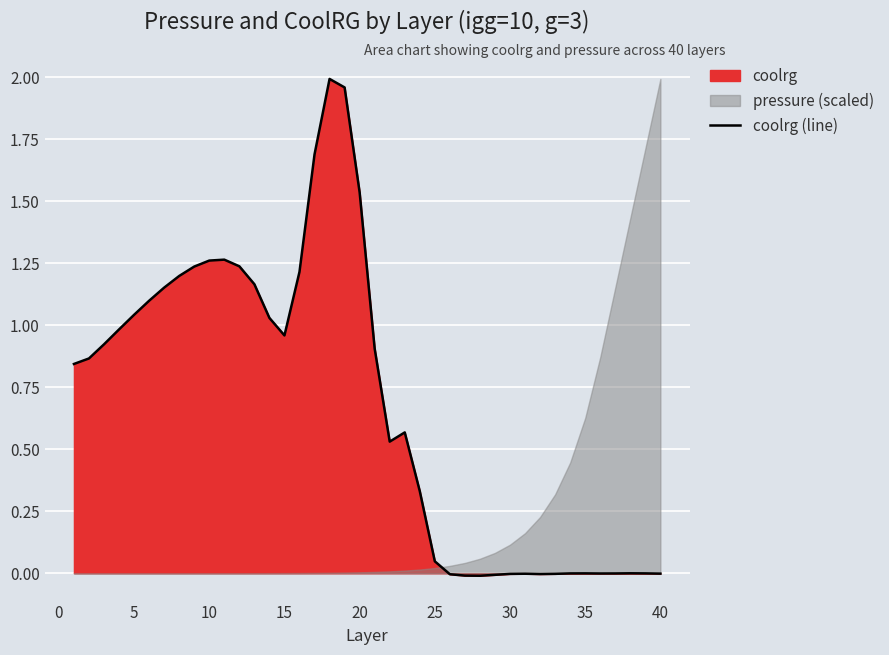

Reading left to right, list all the values displayed in this chart.

0.8	0.9	0.9	1.0	1.0	1.1	1.2	1.2	1.2	1.3	1.3	1.2	1.2	1.0	1.0	1.2	1.7	2.0	2.0	1.5	0.9	0.5	0.6	0.3	0.0	-0.0	-0.0	-0.0	-0.0	-0.0	-0.0	-0.0	-0.0	-0.0	-0.0	-0.0	-0.0	-0.0	-0.0	-0.0